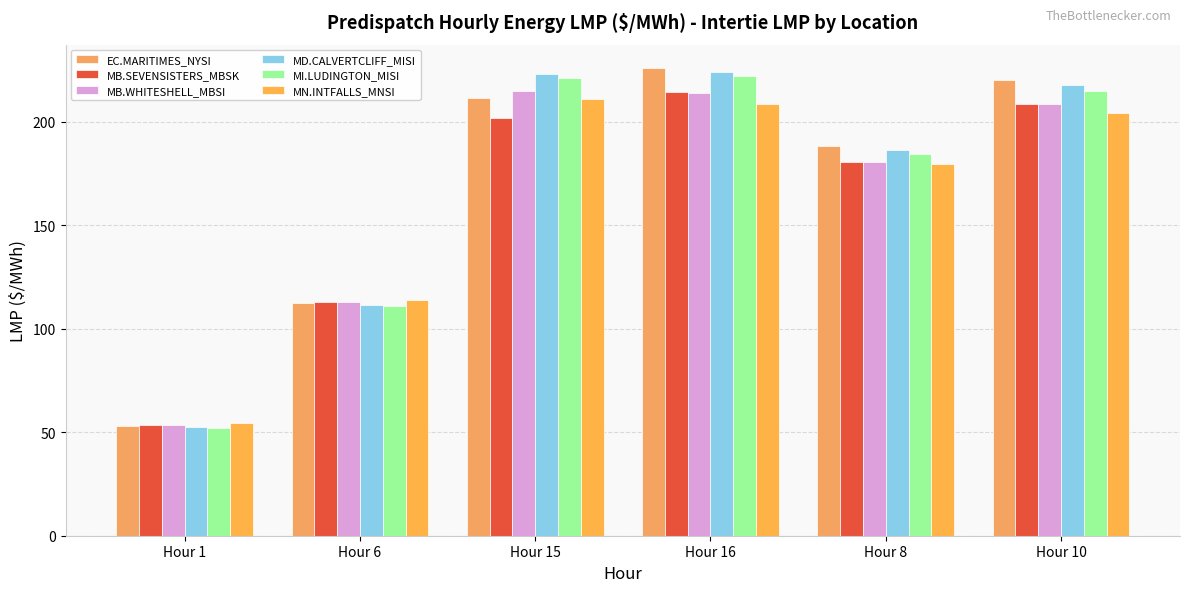

The value of MI.LUDINGTON_MISI at Hour 6 is 65.7. True or false?

False